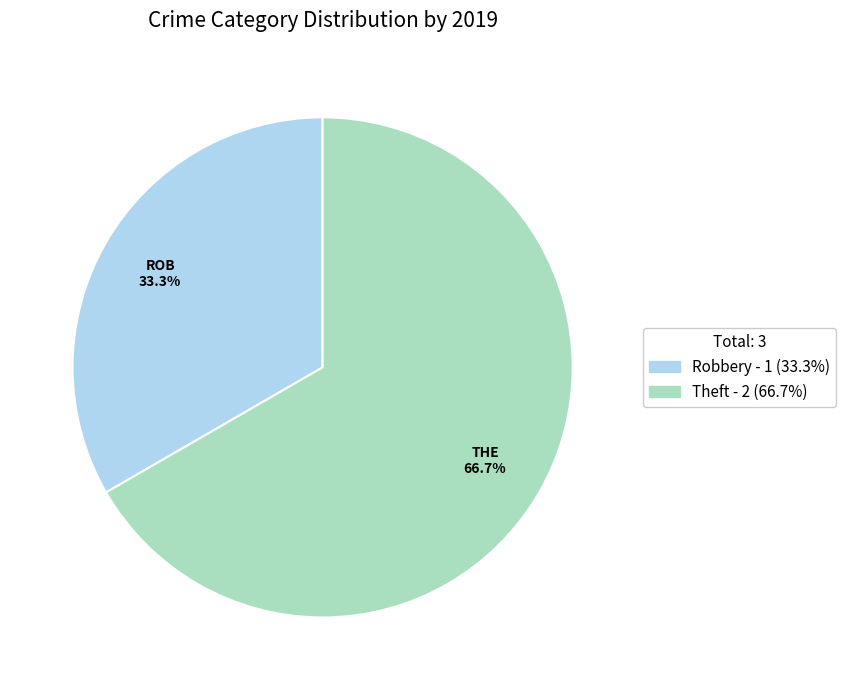

Is there any slice that represents more than half of the pie?

Yes